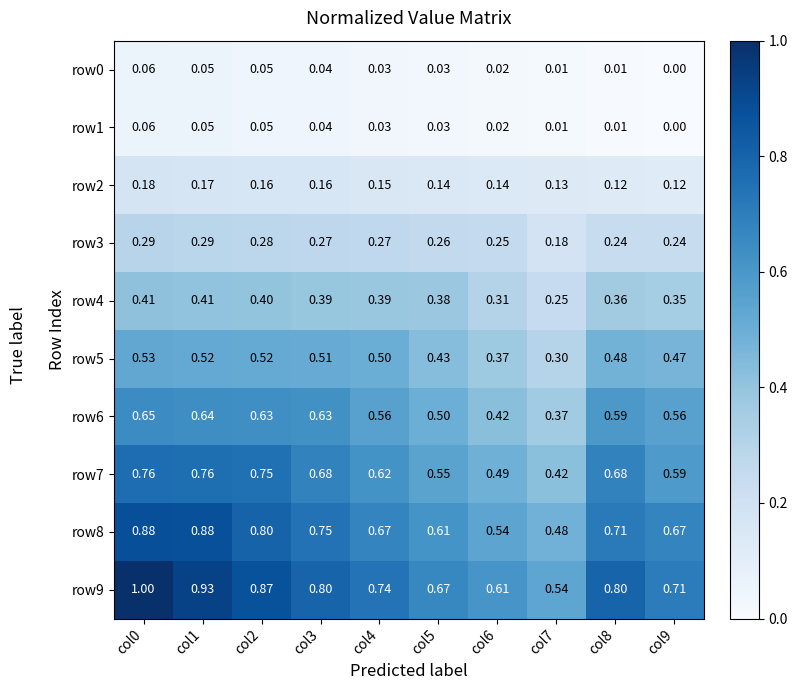

What is the total value across all series at col0?

4.8